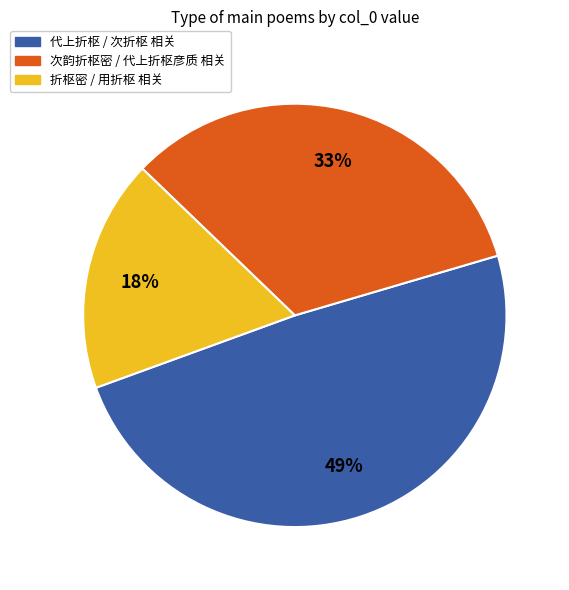

Is there a majority slice in this chart?

No